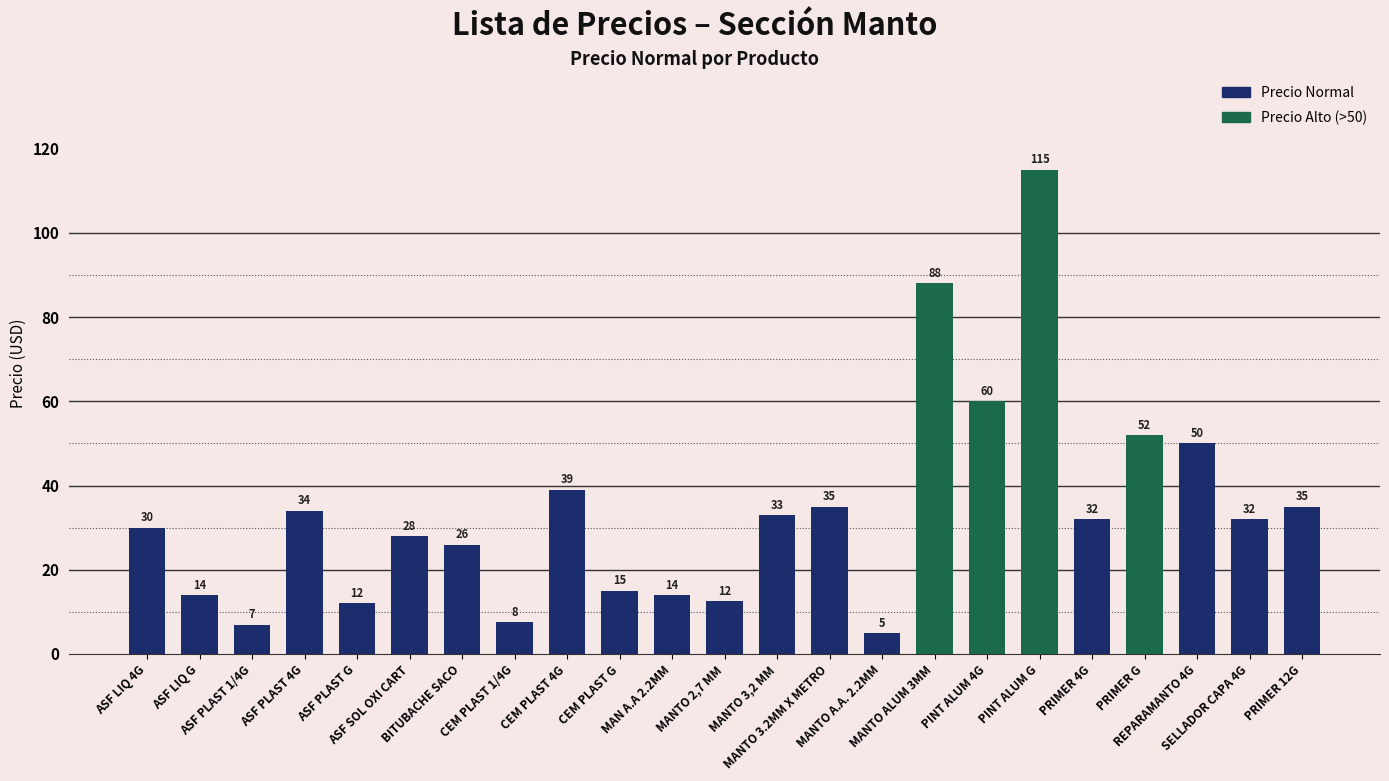

What is the value of the 19th bar from the left?

32.0